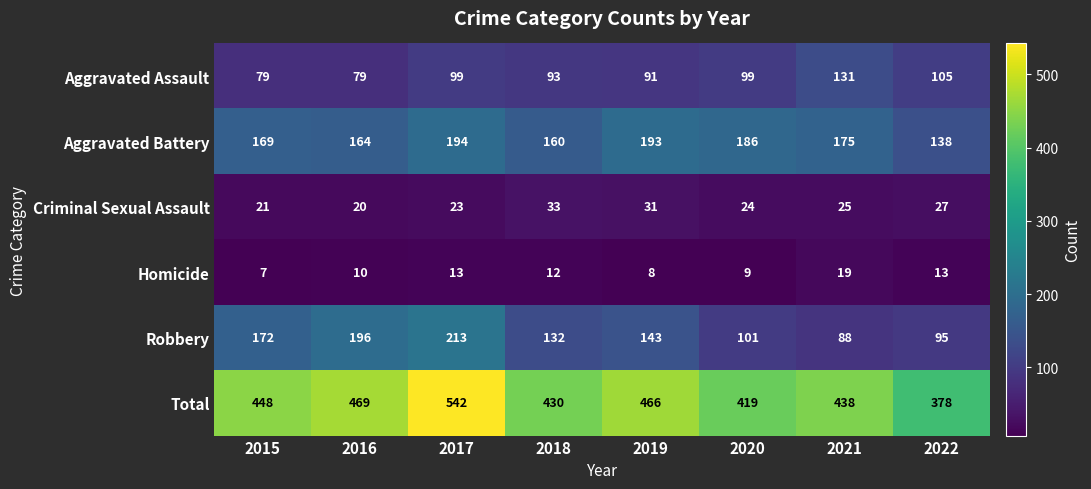

What is the maximum value for Total?

542